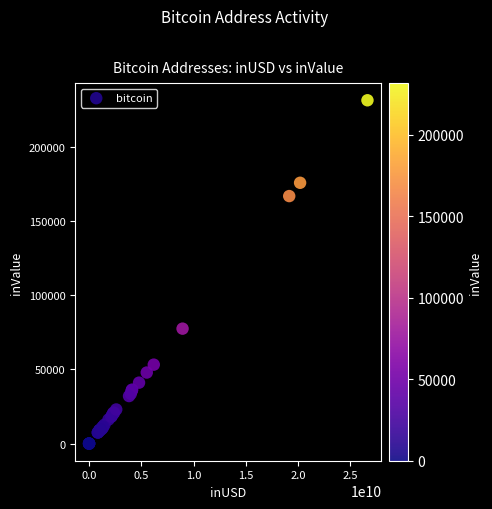

What Y value in the scatter plot is closest to 115818?

77539.2